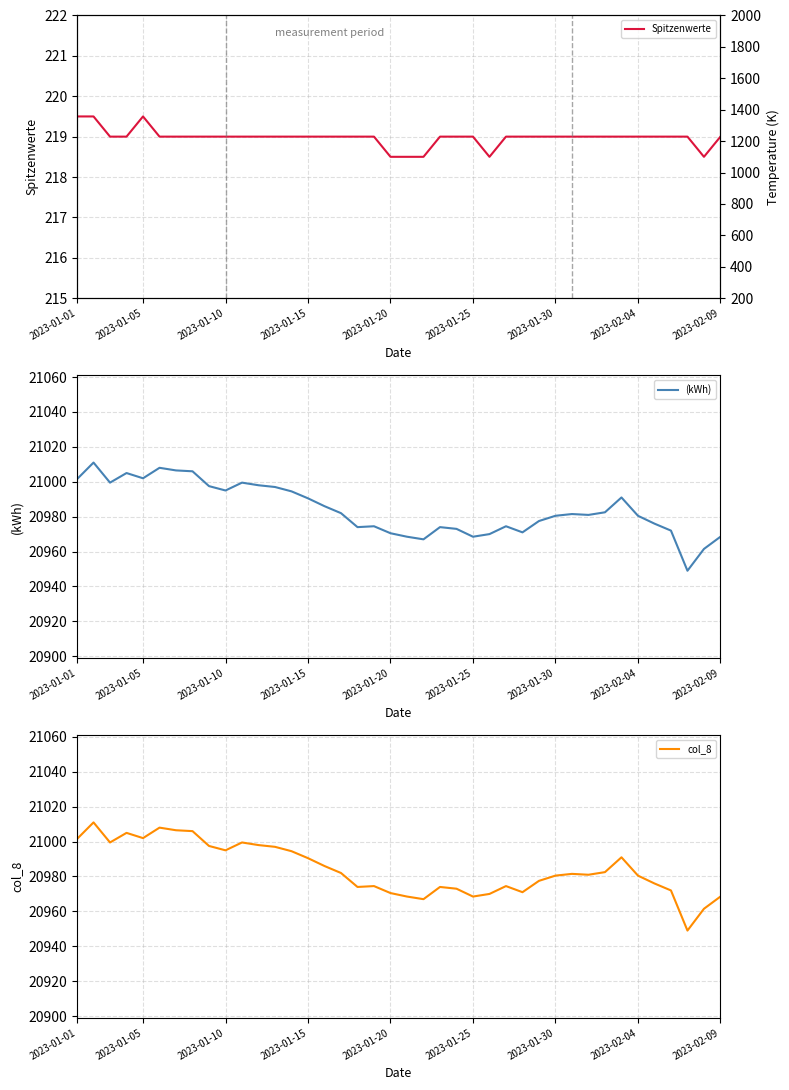

How many lines are shown in the chart?

3